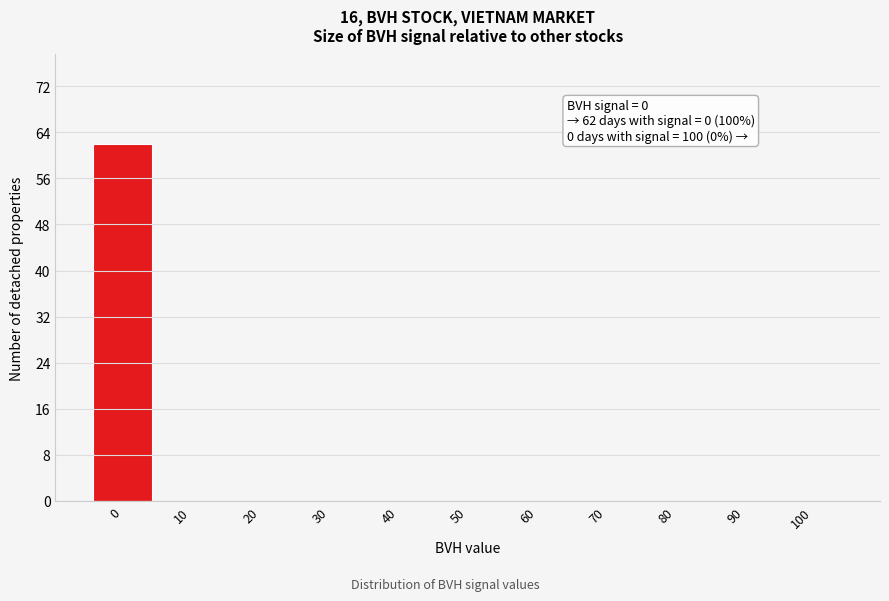

Reading left to right, list all the values displayed in this chart.

0=62	10=0	20=0	30=0	40=0	50=0	60=0	70=0	80=0	90=0	100=0